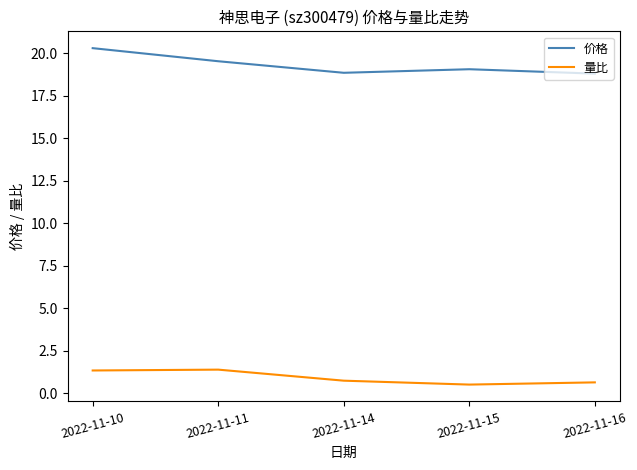

In 价格, how many points are higher than both neighbors (excluding endpoints)?

1